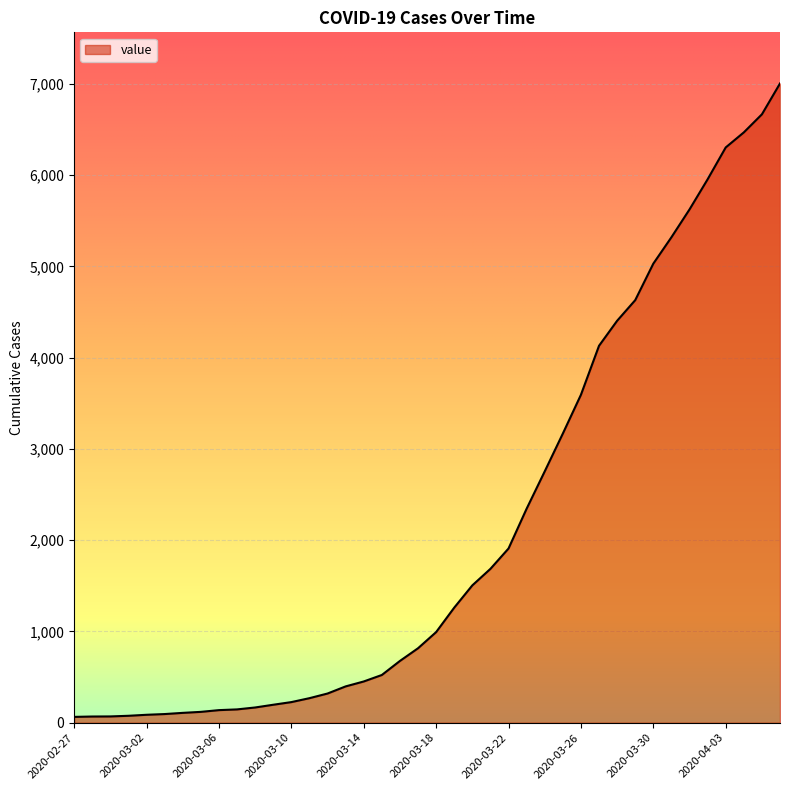

What is the difference between the maximum and minimum values?

6940